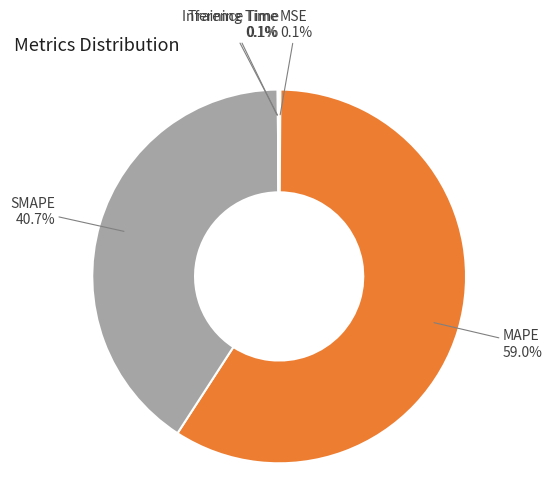

Is there a majority slice in this chart?

Yes